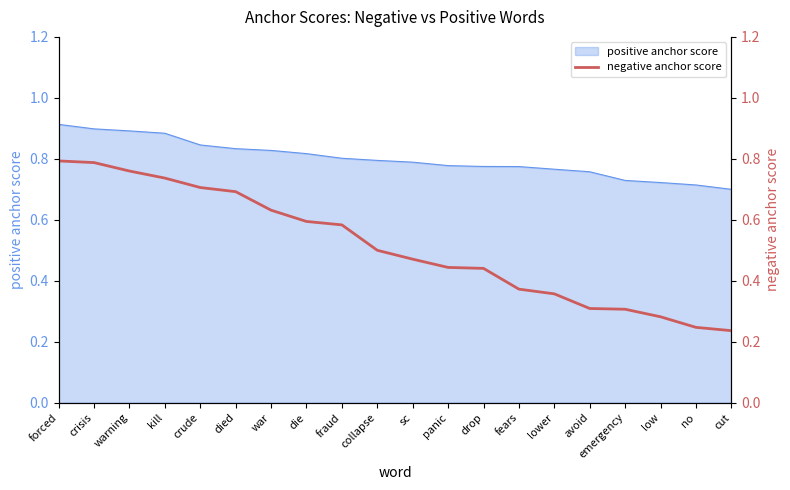

Count the values in the range 0 to 1.

20